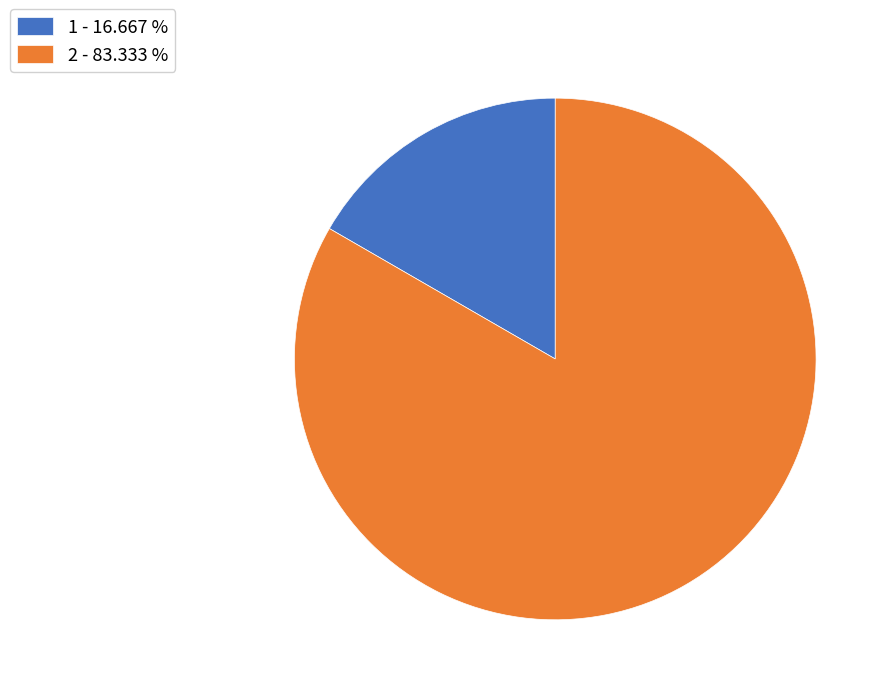

Rank the categories by value from highest to lowest.

2, 1